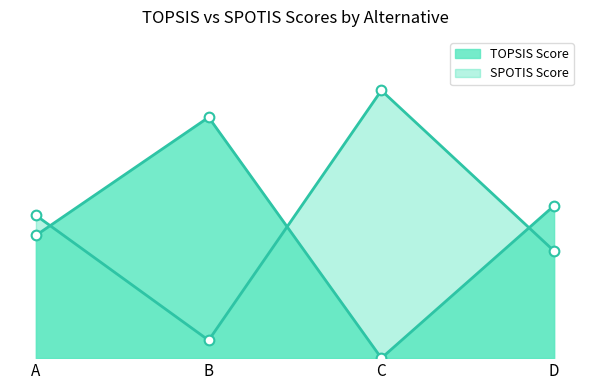

Which label corresponds to the largest value in the chart?

C